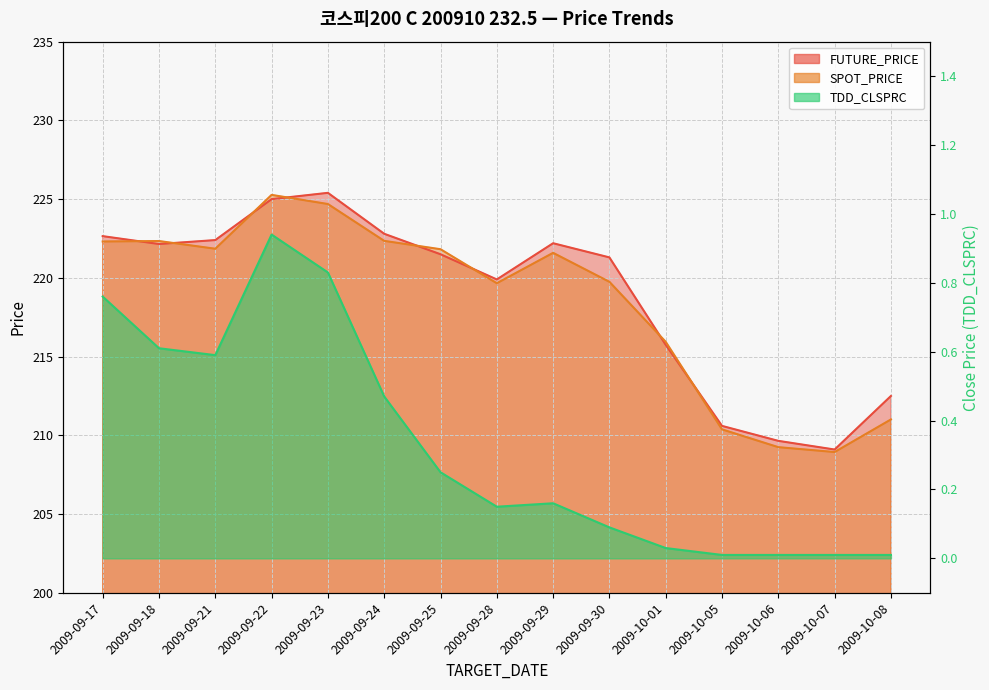

Reading left to right, extract all data points from this chart.

FUTURE_PRICE: 222.7	222.2	222.4	225.0	225.4	222.8	221.5	219.9	222.2	221.3	215.8	210.6	209.7	209.1	212.5
SPOT_PRICE: 222.3	222.3	221.8	225.3	224.7	222.3	221.8	219.7	221.6	219.8	215.9	210.4	209.2	208.9	211.0
TDD_CLSPRC: 0.8	0.6	0.6	0.9	0.8	0.5	0.2	0.1	0.2	0.1	0.0	0.0	0.0	0.0	0.0